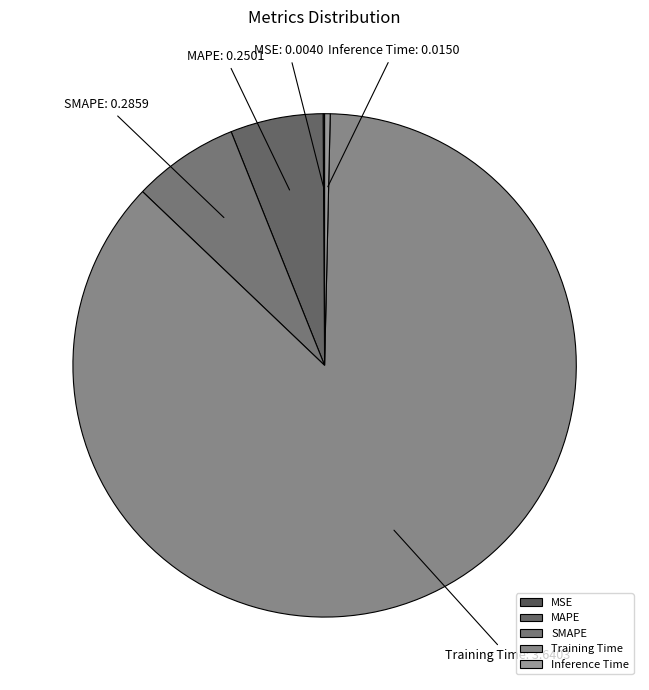

Does any single category account for the majority?

Yes